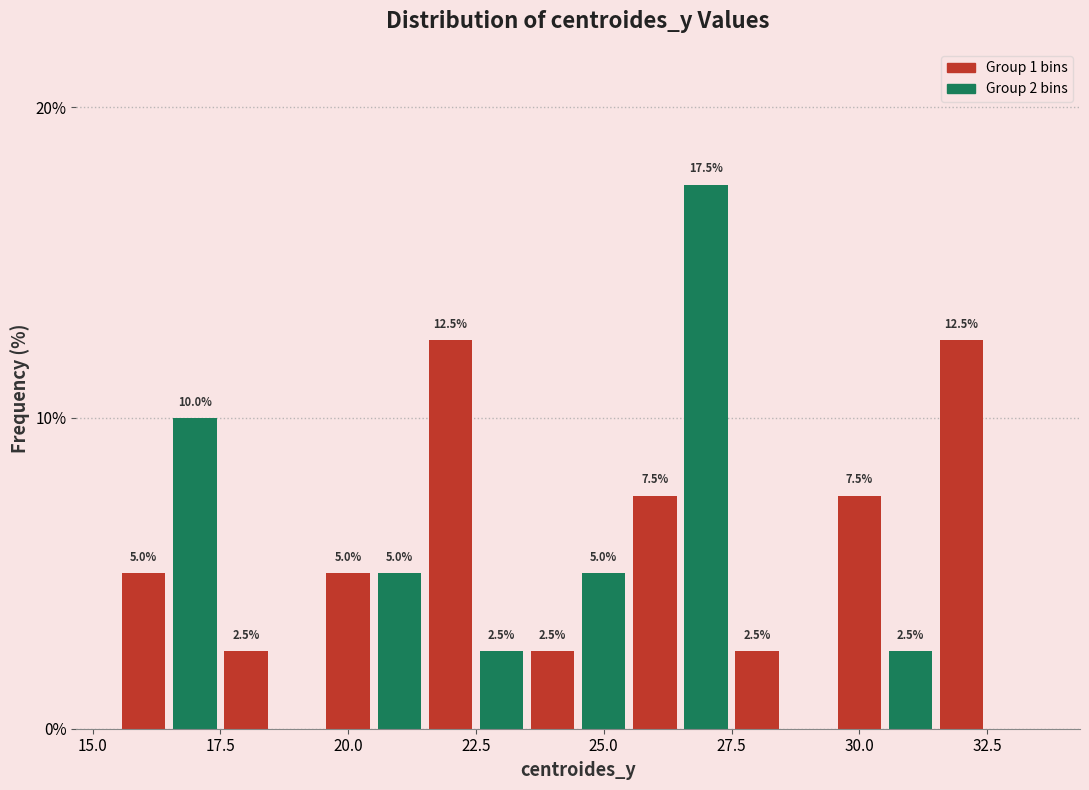

Around what value on the x-axis is the tallest bar? Give the approximate position of its centre, as read against the axis.

27.0